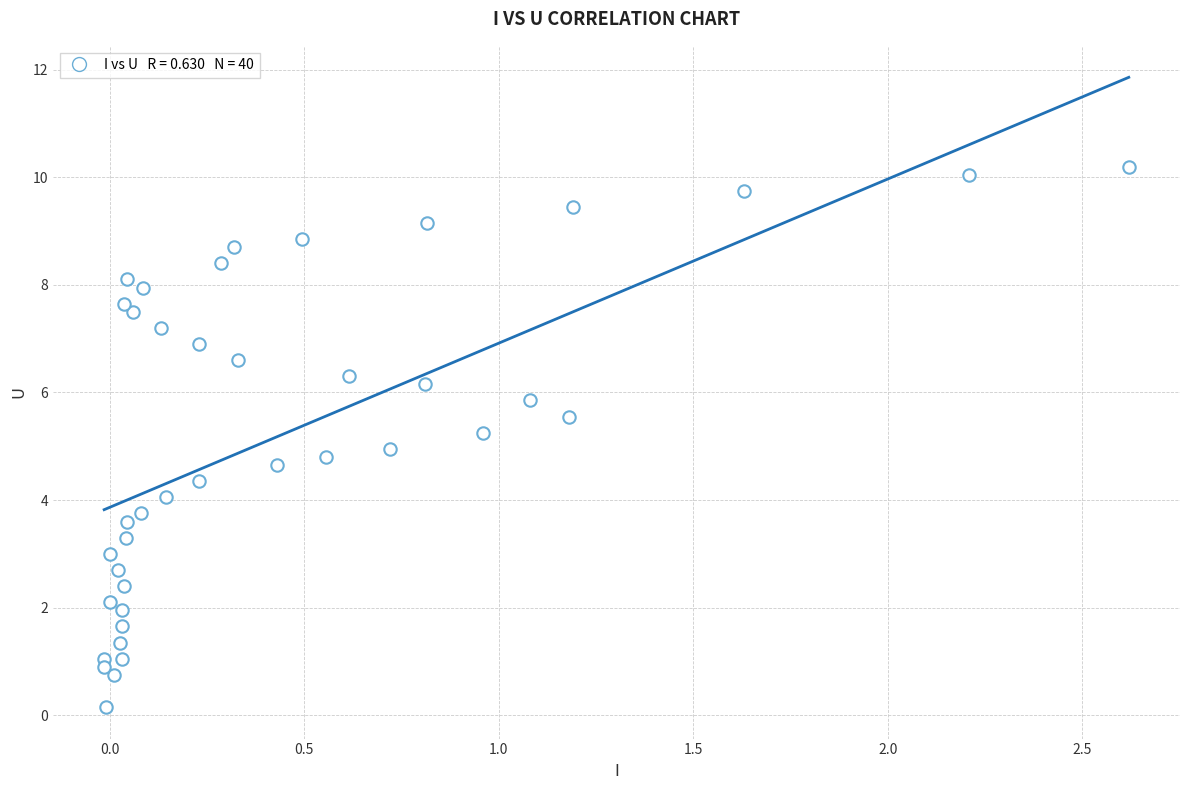

What is the range of X values (max minus min)?

2.6